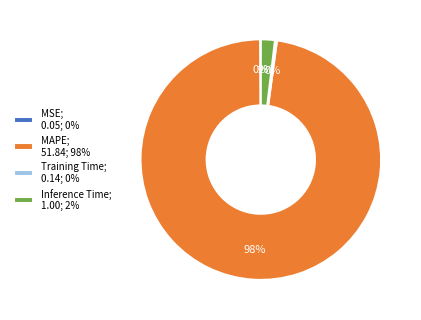

Is there a majority slice in this chart?

Yes